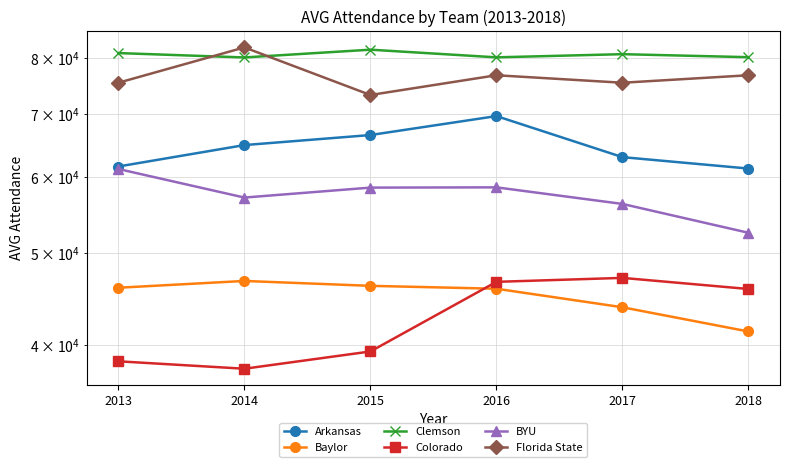

What are all the series names shown in the legend?

Arkansas, Baylor, Clemson, Colorado, BYU, Florida State